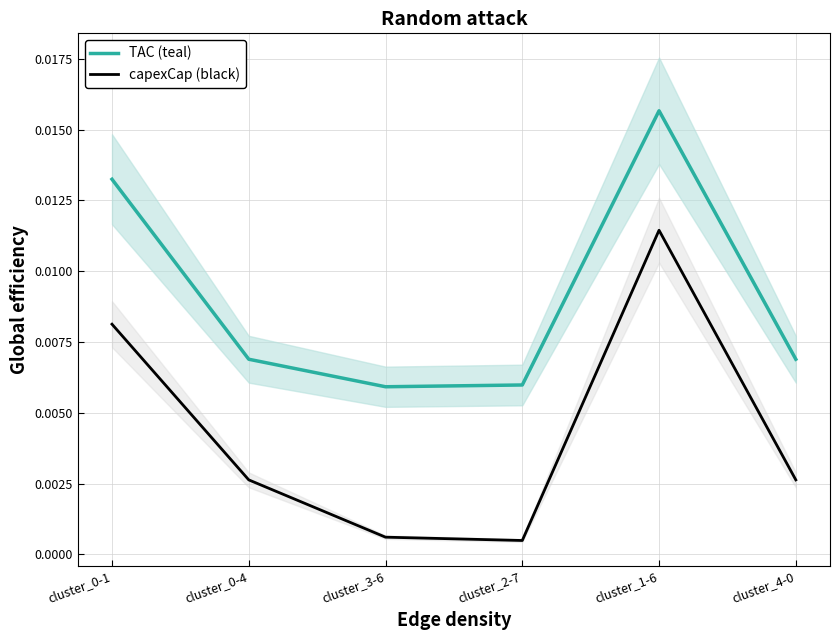

The capexCap (black) series shows 0.0 at cluster_0-1. True or false?

True